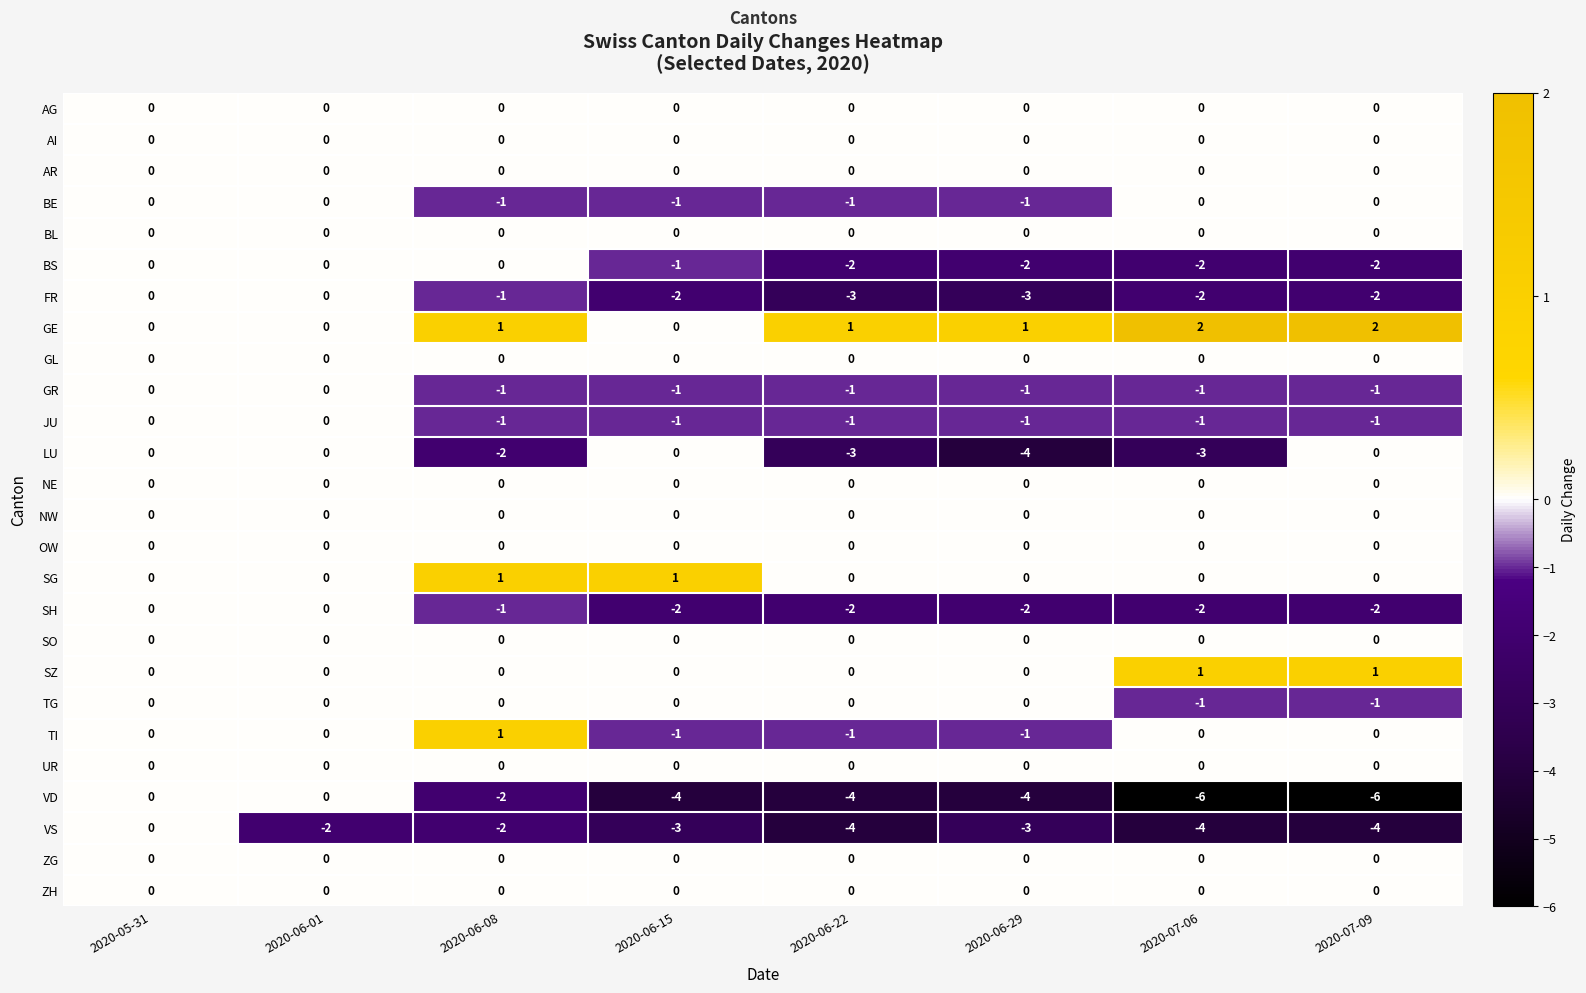

Which series has the widest spread of values?

VD